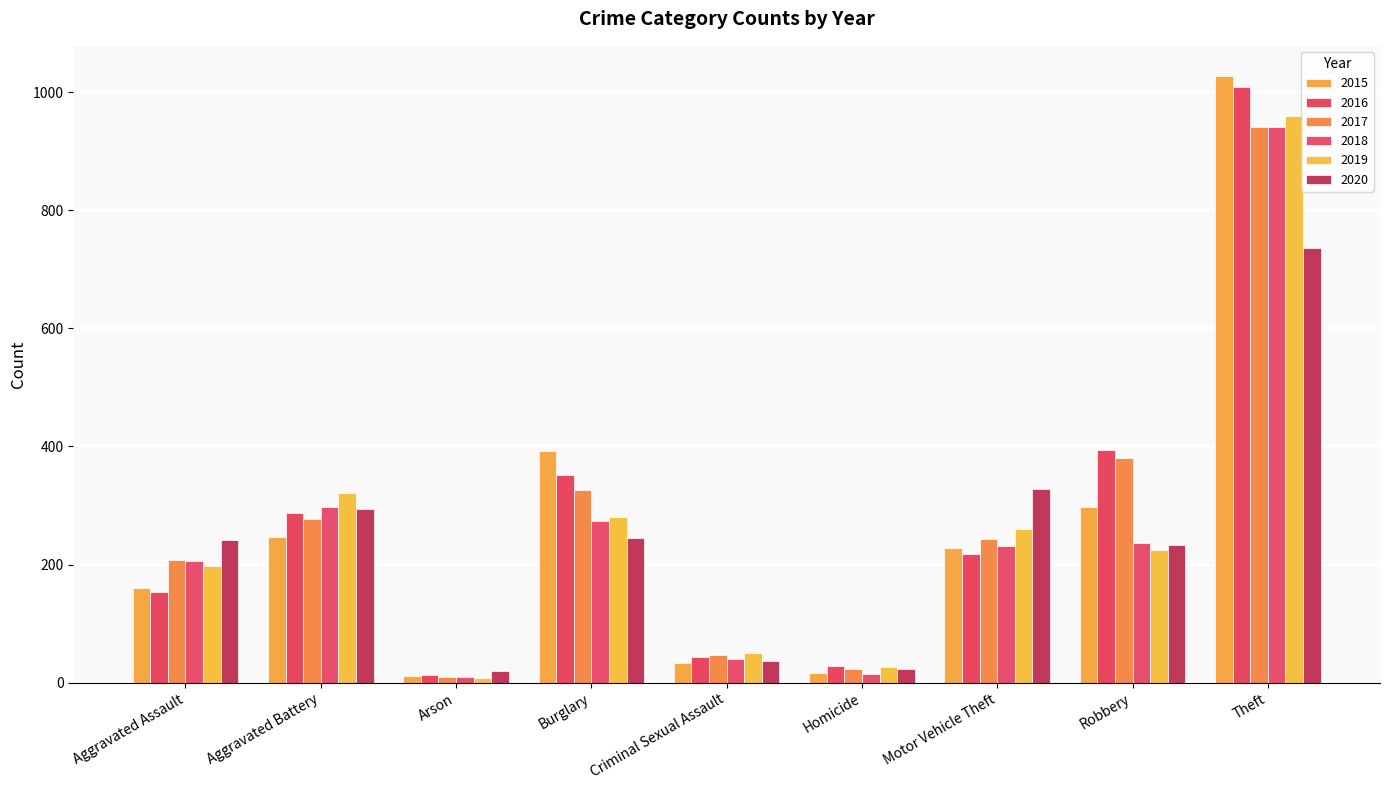

At which label is 2016 closest to 511?

Robbery